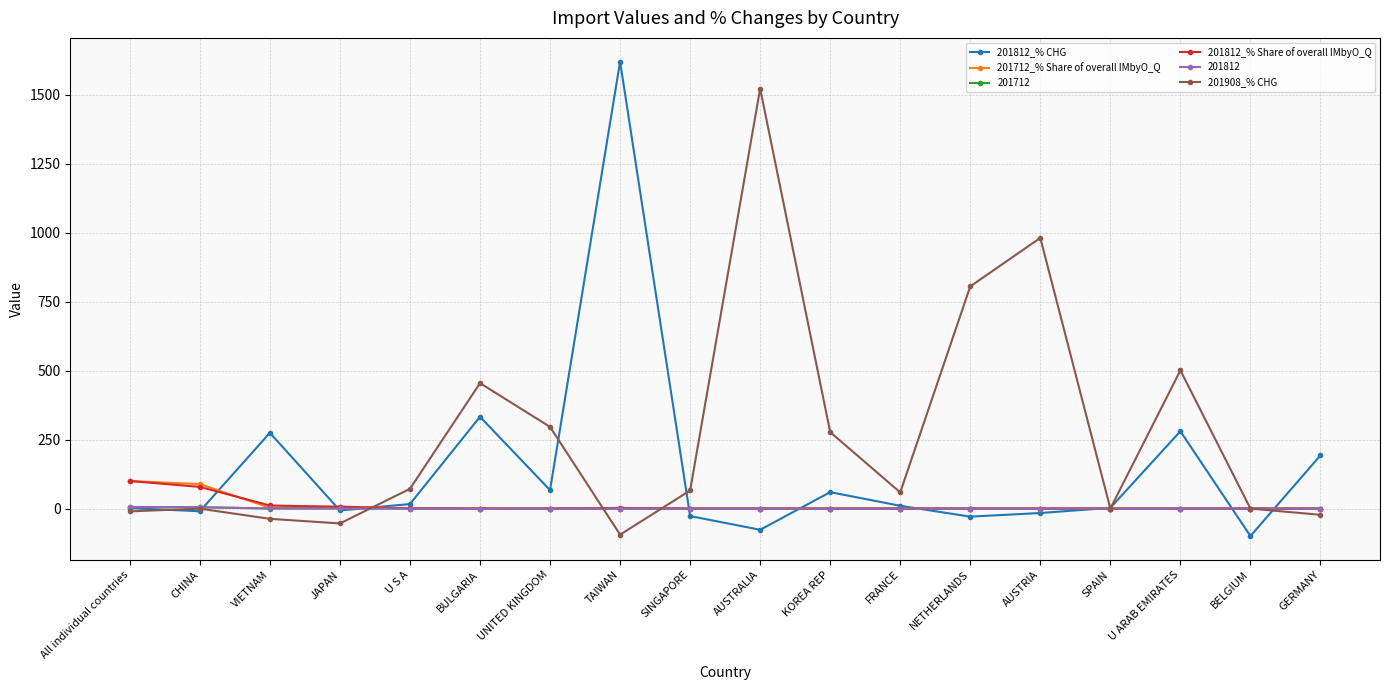

What is the difference between the 201908_% CHG values at SINGAPORE and U S A?

6.0